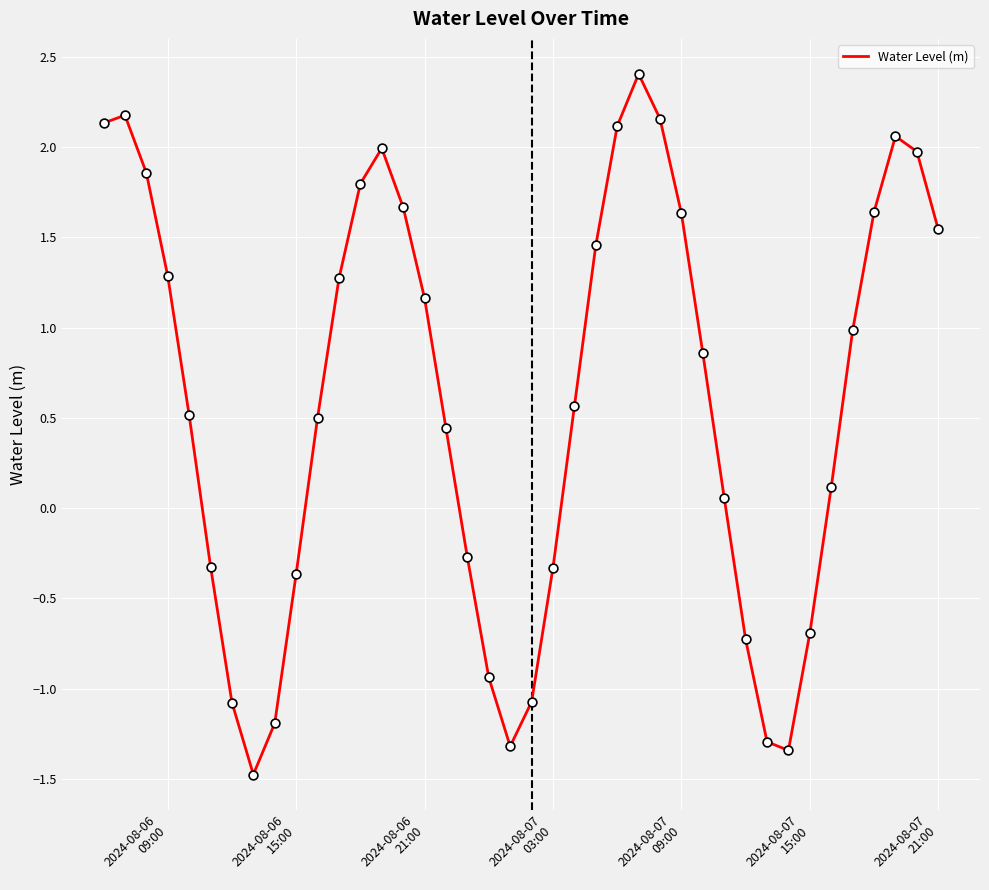

What is the minimum value shown in the chart?

-1.5